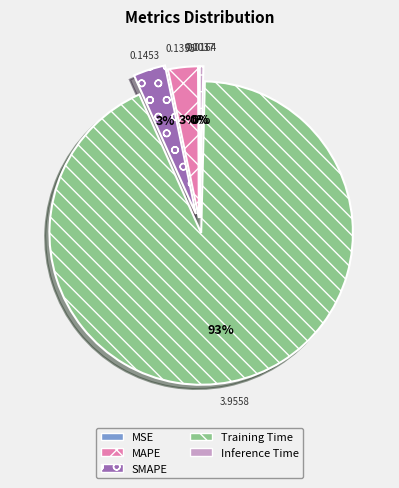

Is the sum of Inference Time and Training Time greater than half?

Yes